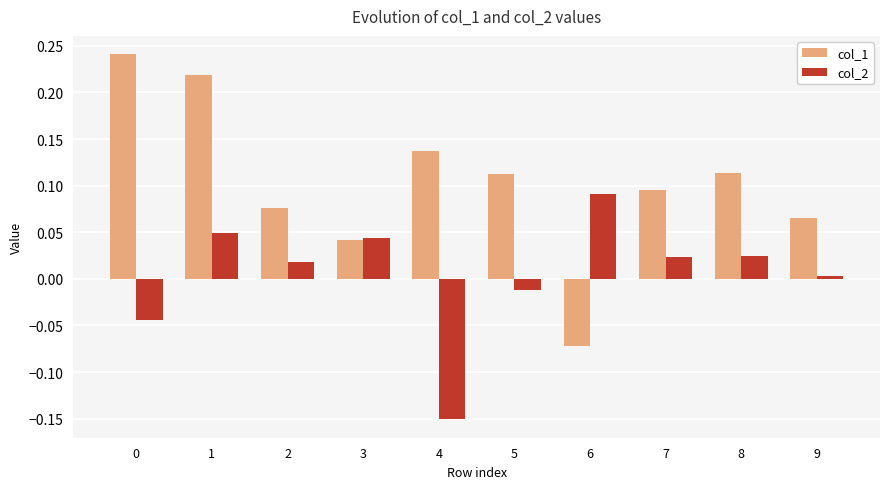

Which series changed the most between 6 and 7?

col_1